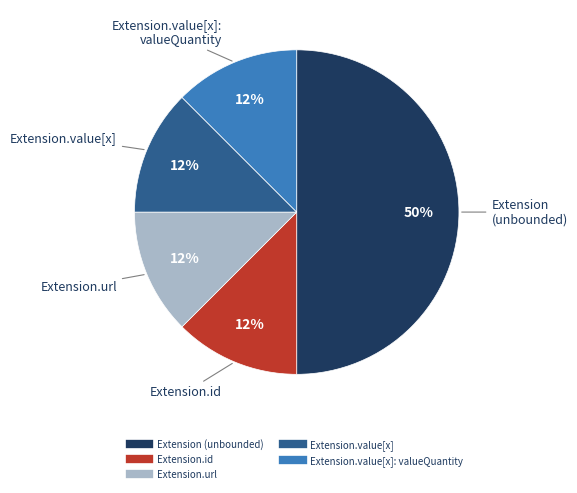

To the nearest percent, what is the average slice percentage?

20%